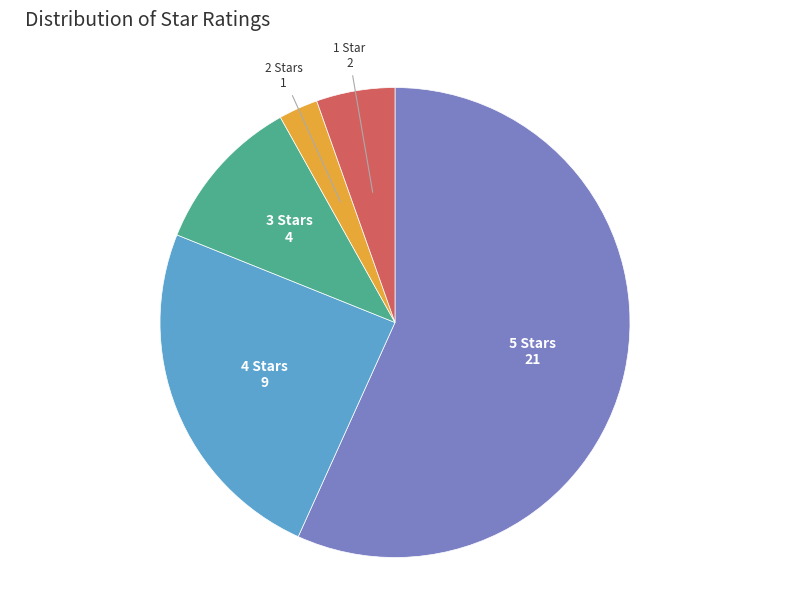

Is it true that 3 Stars is 23% of the pie?

False